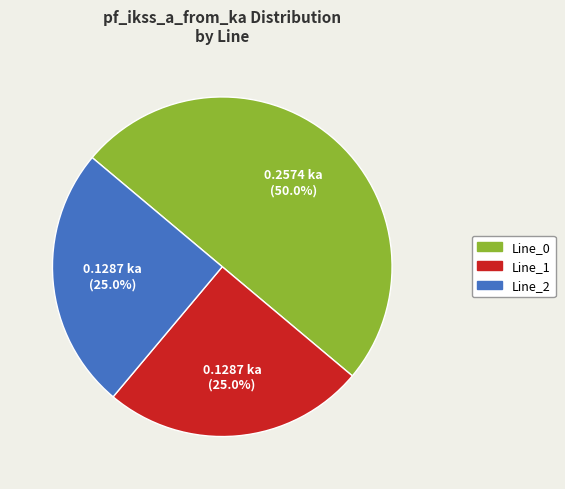

Do Line_0 and Line_2 together represent more than half of the pie?

Yes